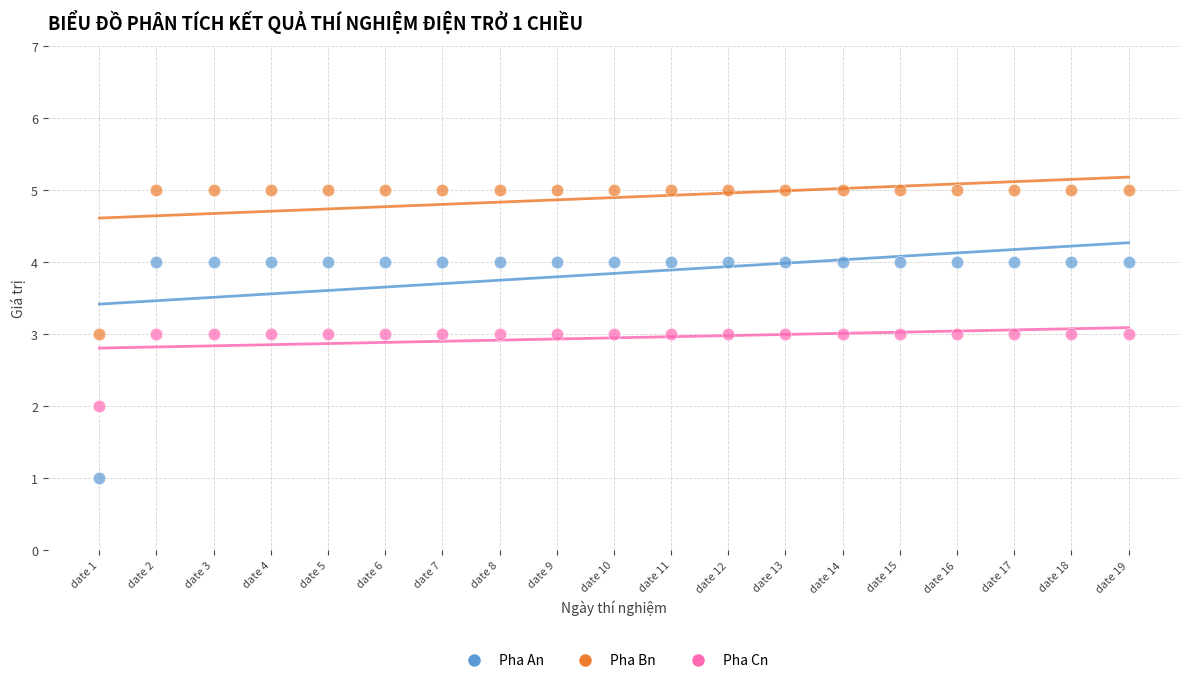

What is the X range (max minus min) for the scatter plot?

18